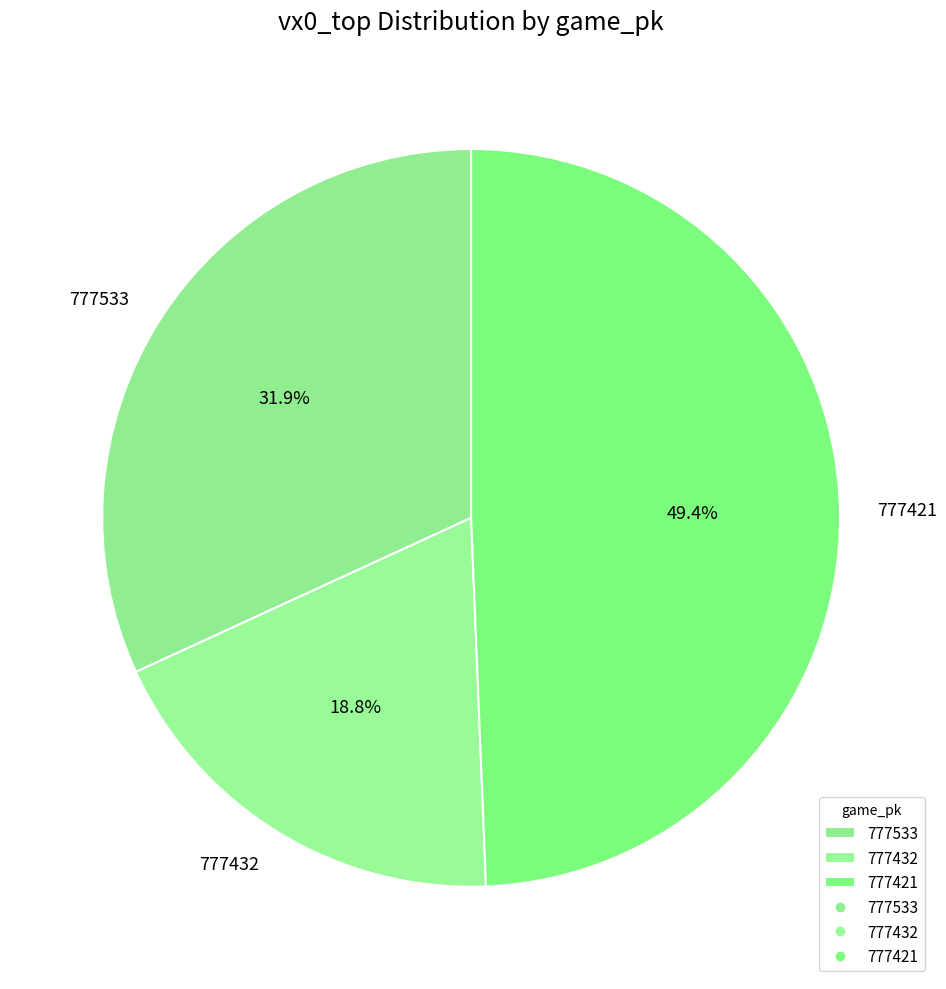

Which category has the biggest portion of the pie?

777421